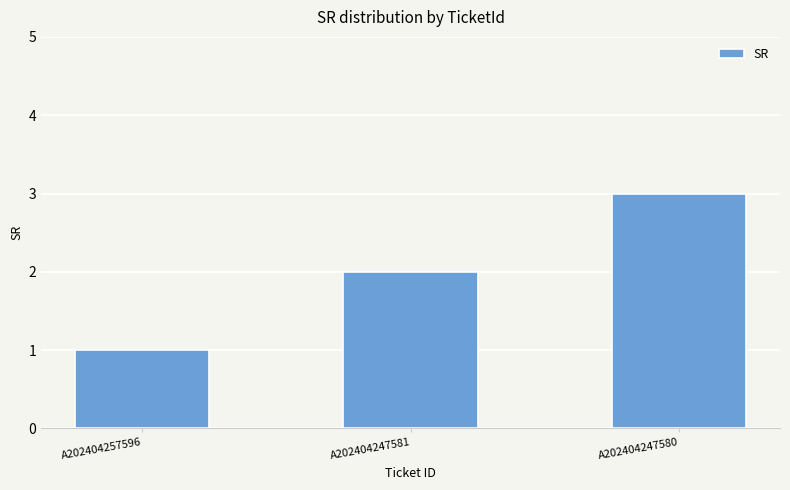

Which has a higher value, A202404257596 or A202404247581?

A202404247581